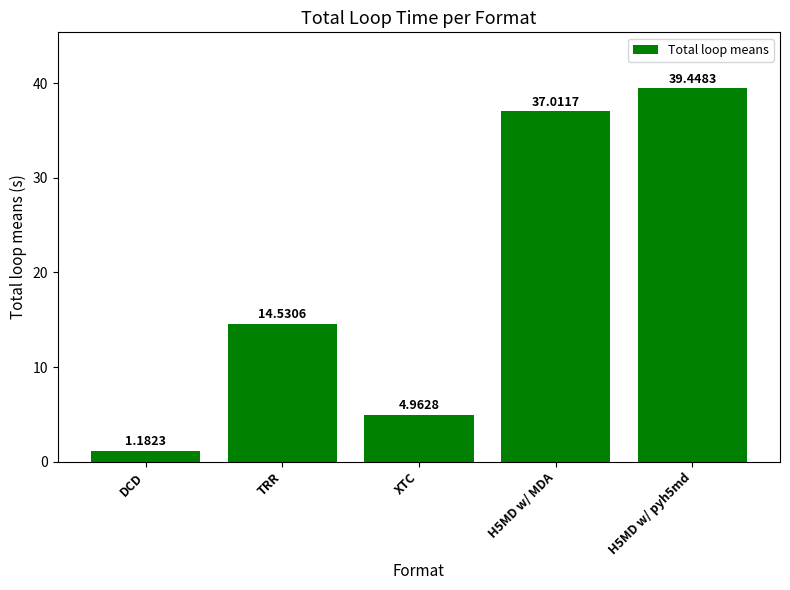

List the labels in order of value, smallest first.

DCD, XTC, TRR, H5MD w/ MDA, H5MD w/ pyh5md